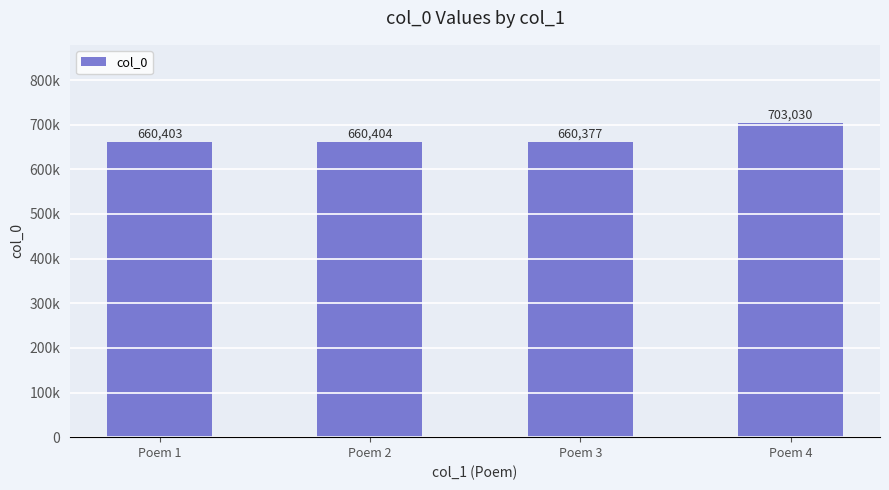

Which category has the highest value across all series?

Poem 4